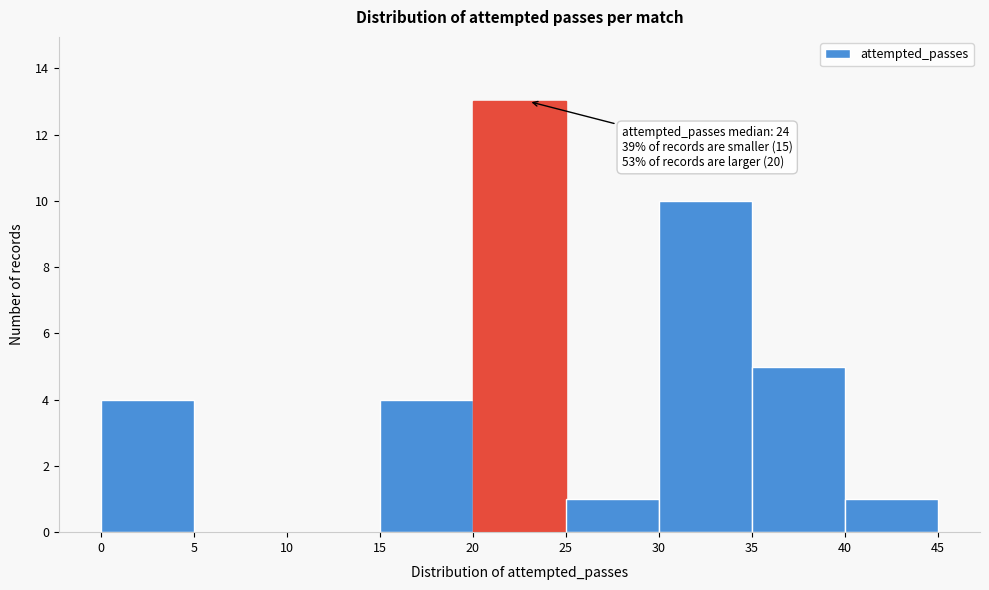

Over which range of the x-axis is the bar tallest?

20 to 25